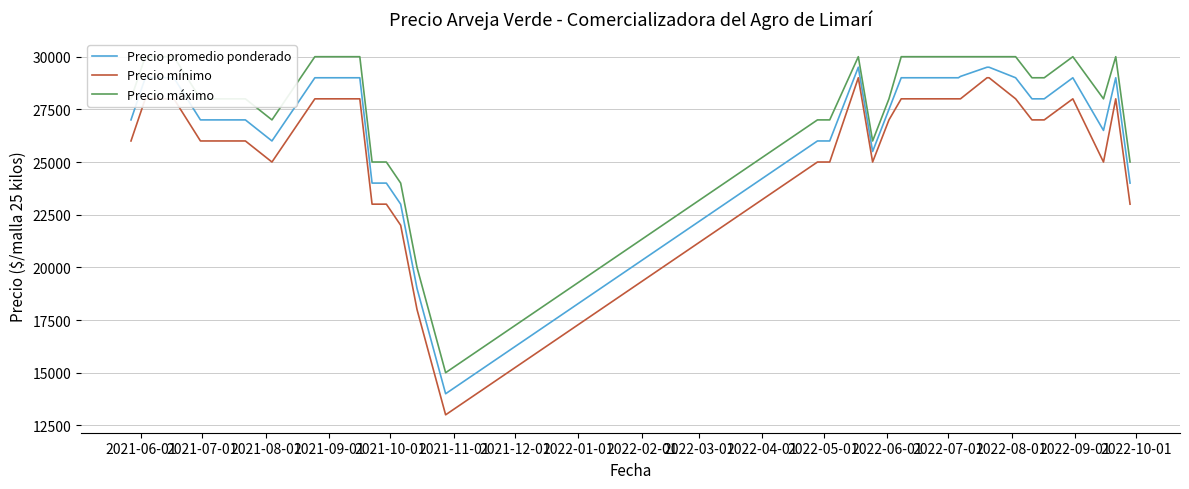

True or false: Precio mínimo and Precio promedio ponderado intersect in this chart.

False